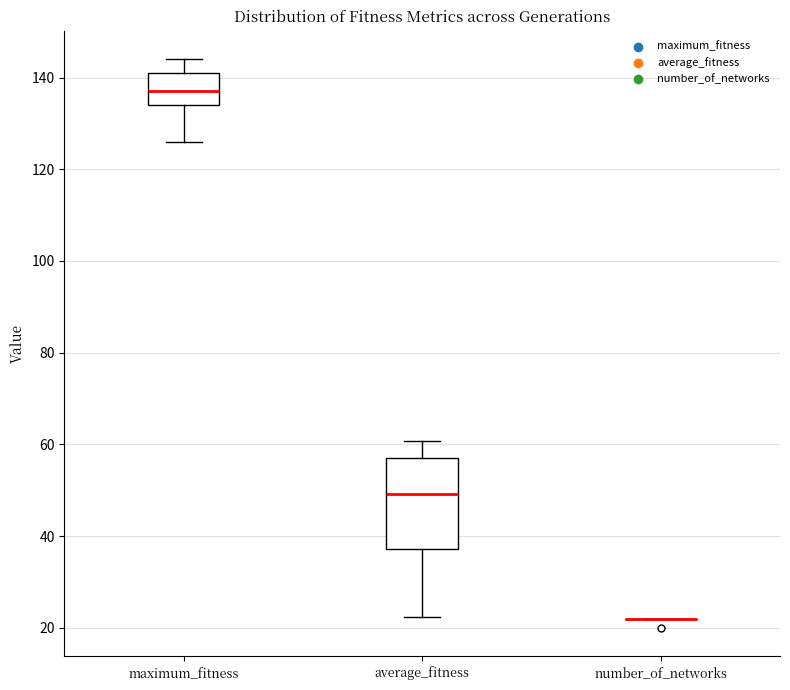

Where does the upper whisker of the box for maximum_fitness end on the y-axis? The values are not printed on the chart, so give them approximately, as read against the axis.

144